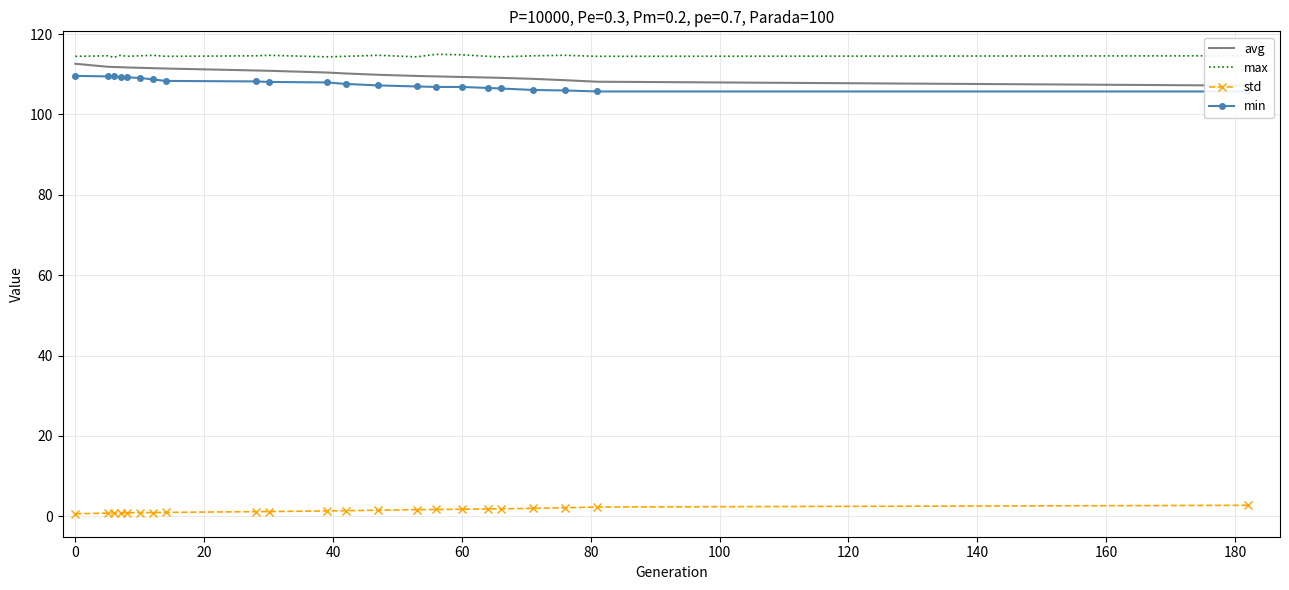

How many series are shown in this chart?

4